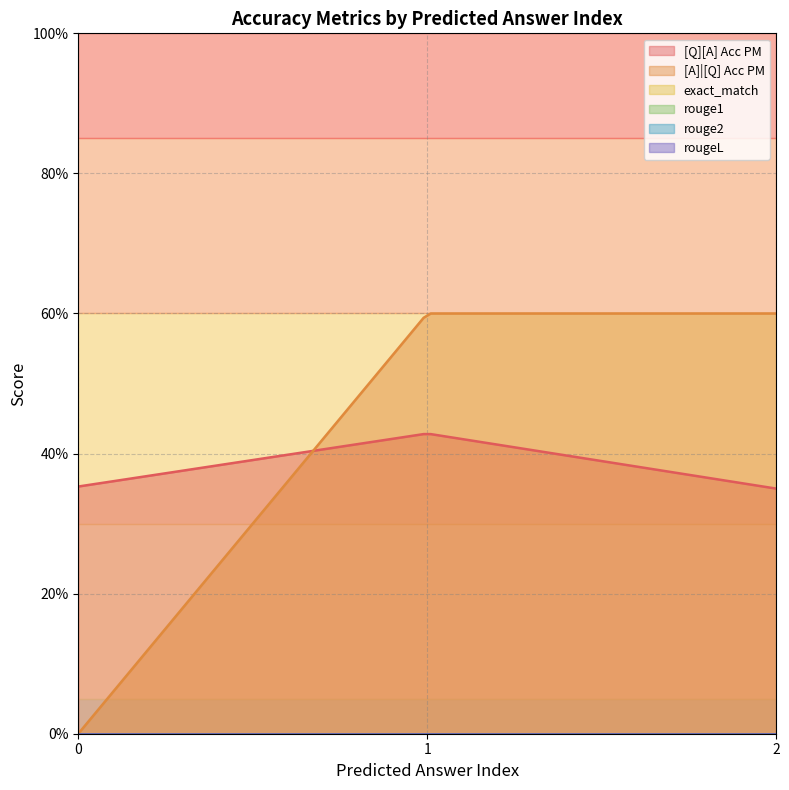

How many values in the [A]|[Q] Acc PM series exceed 0?

2